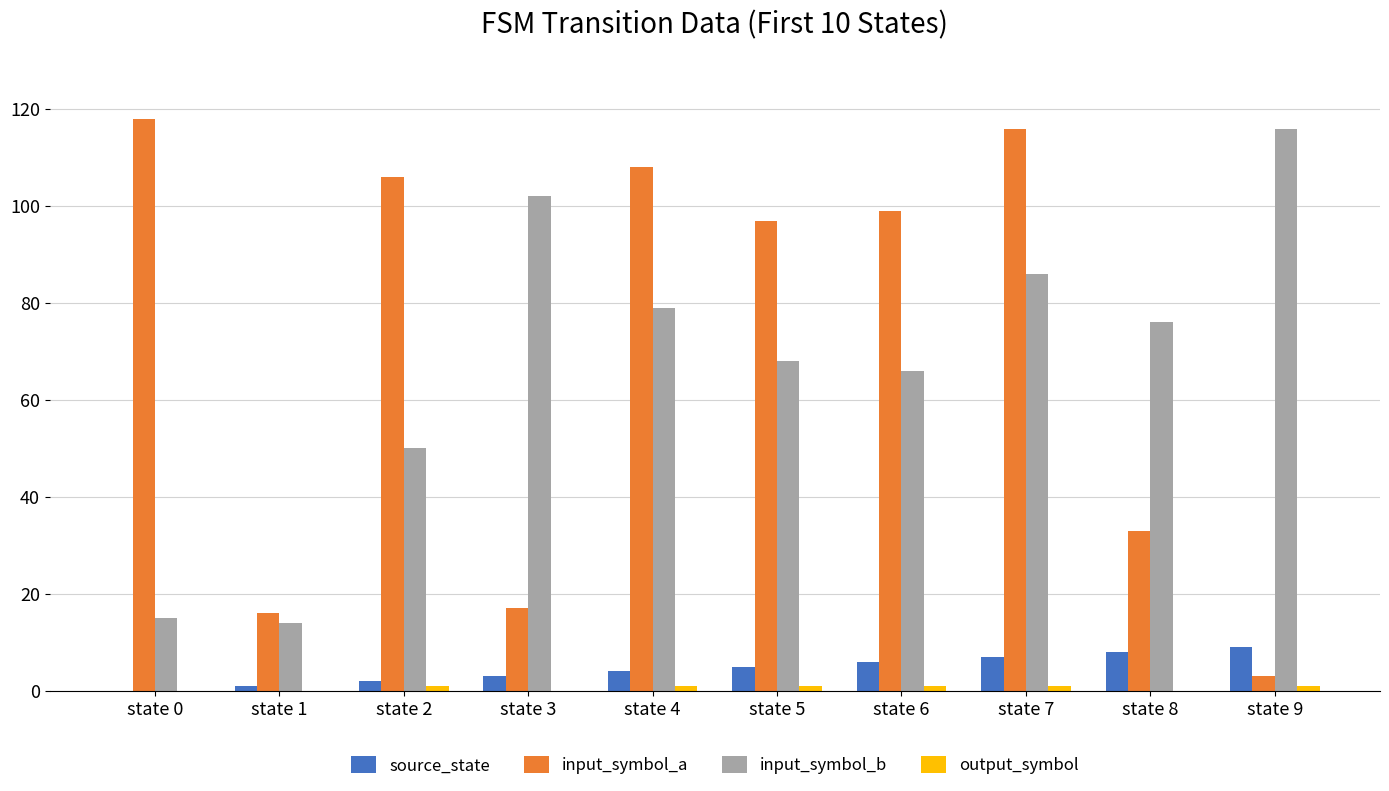

At which category is the sum across all series the highest?

state 7